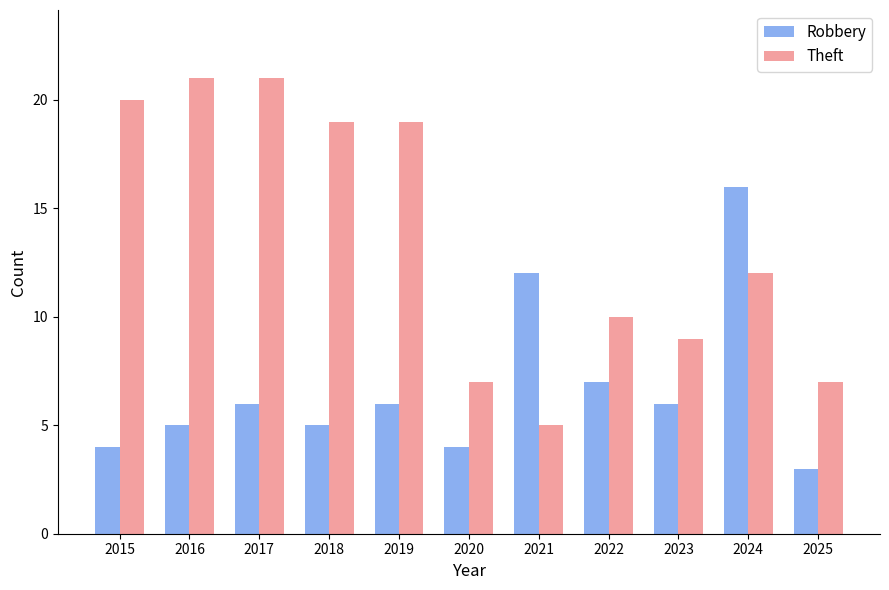

What is the average value of the Theft series?

14